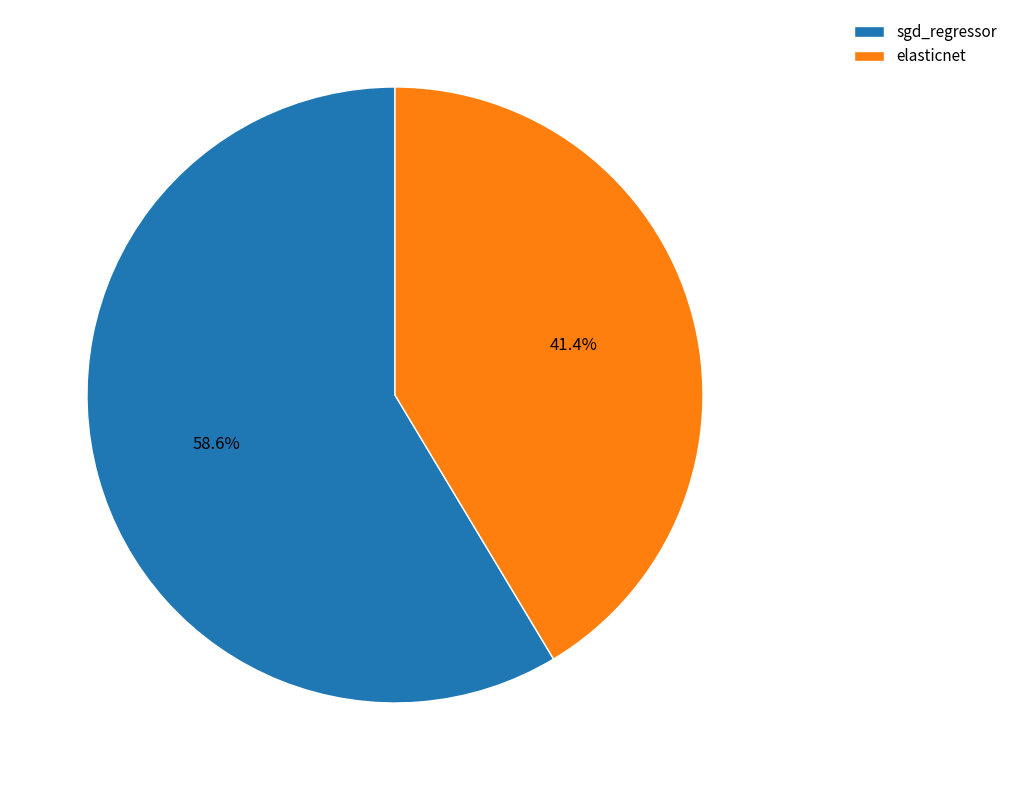

True or false: sgd_regressor accounts for 45% of the total.

False